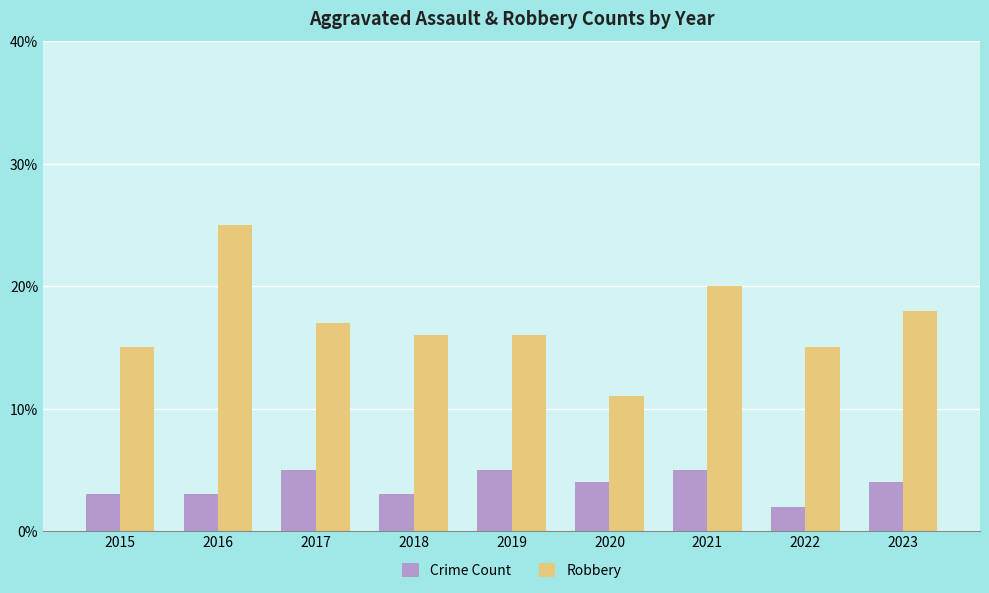

What is the average value of the Crime Count series?

4